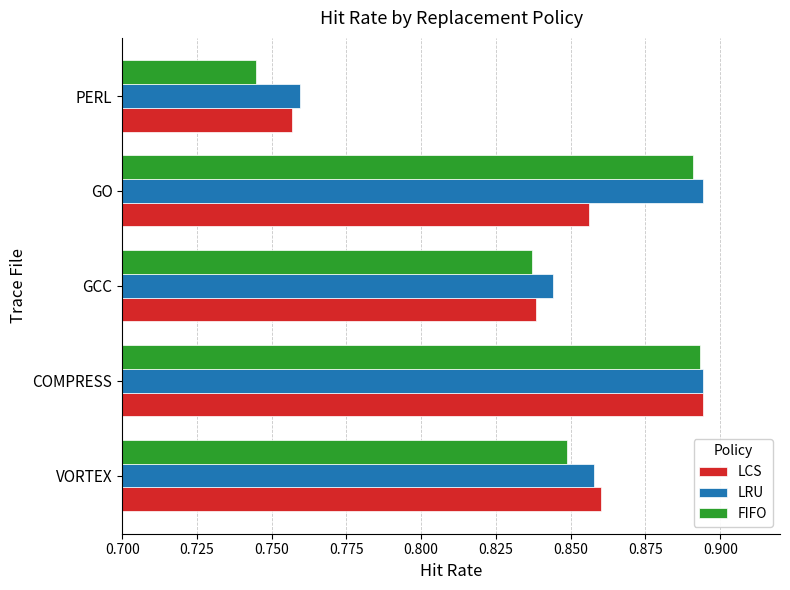

What is the sum of all FIFO values?

4.2